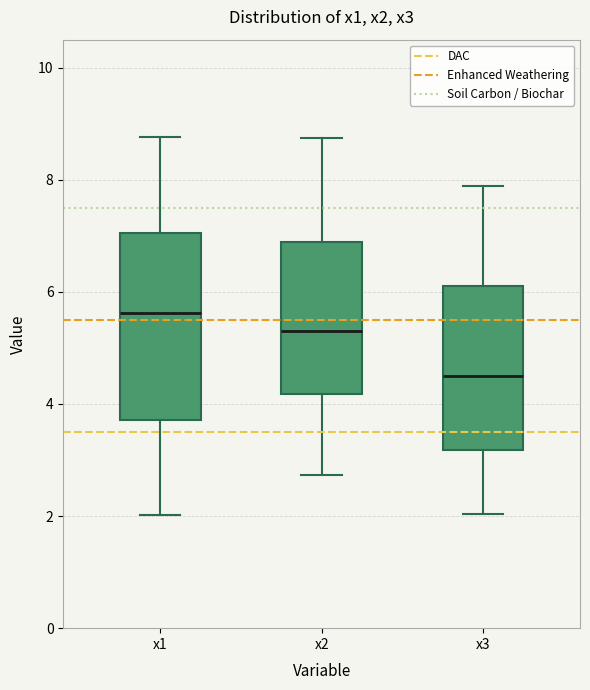

Which box's median line is the highest?

x1